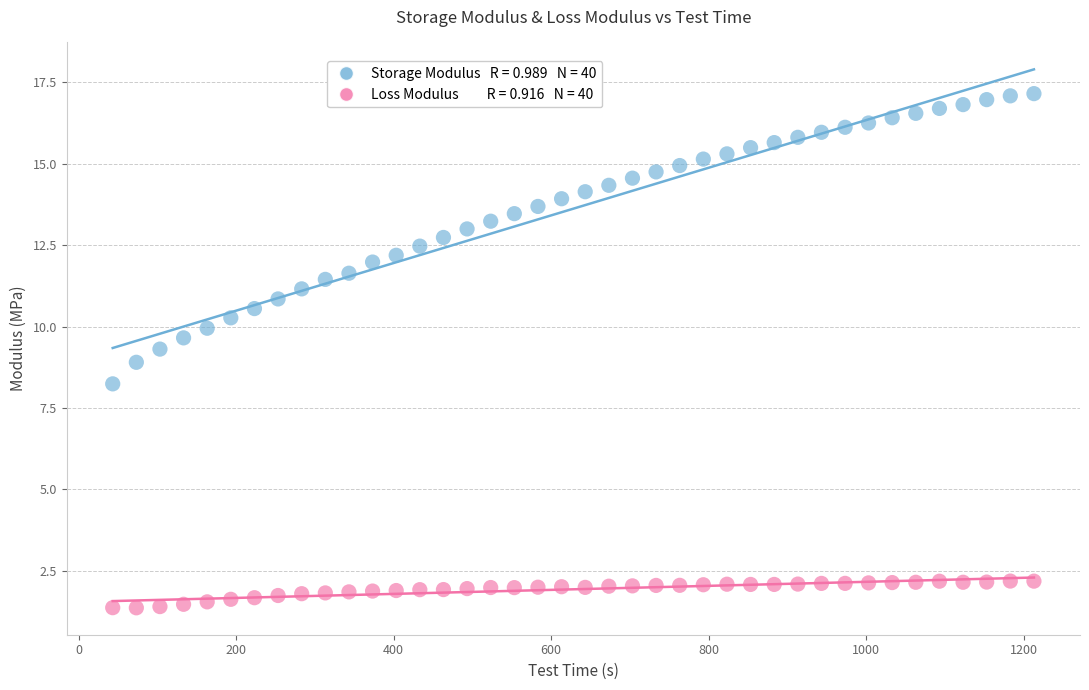

Across all data points, what is the range of Y values (max minus min)?

15.8